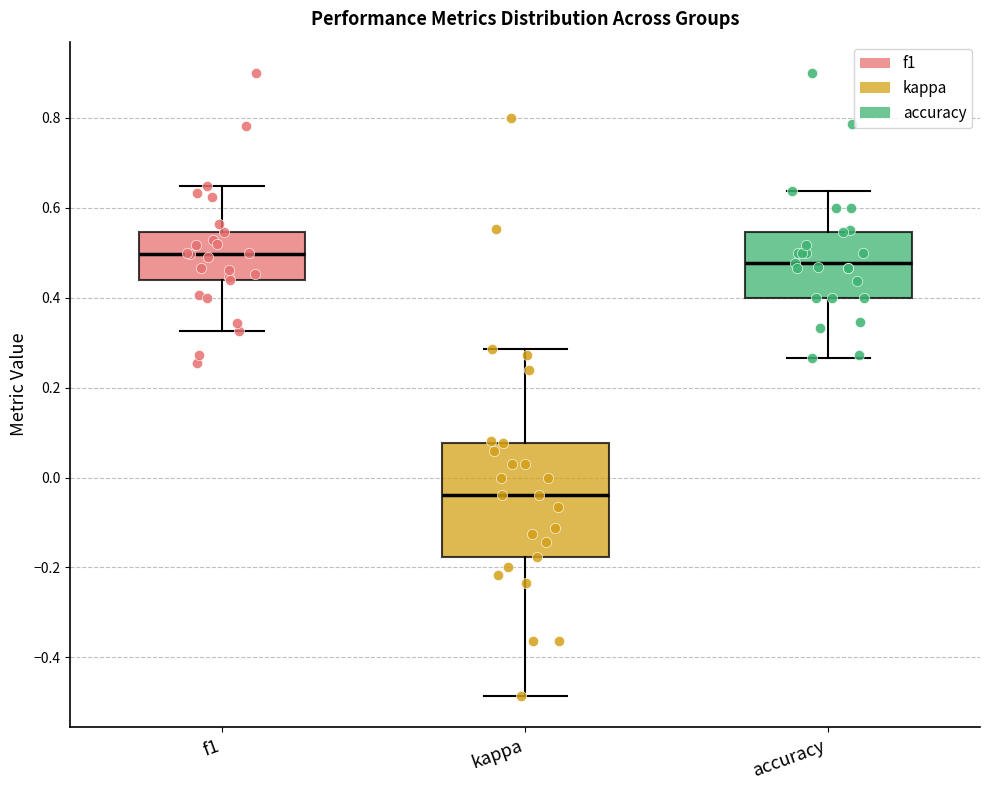

Which box's median line is the lowest?

kappa